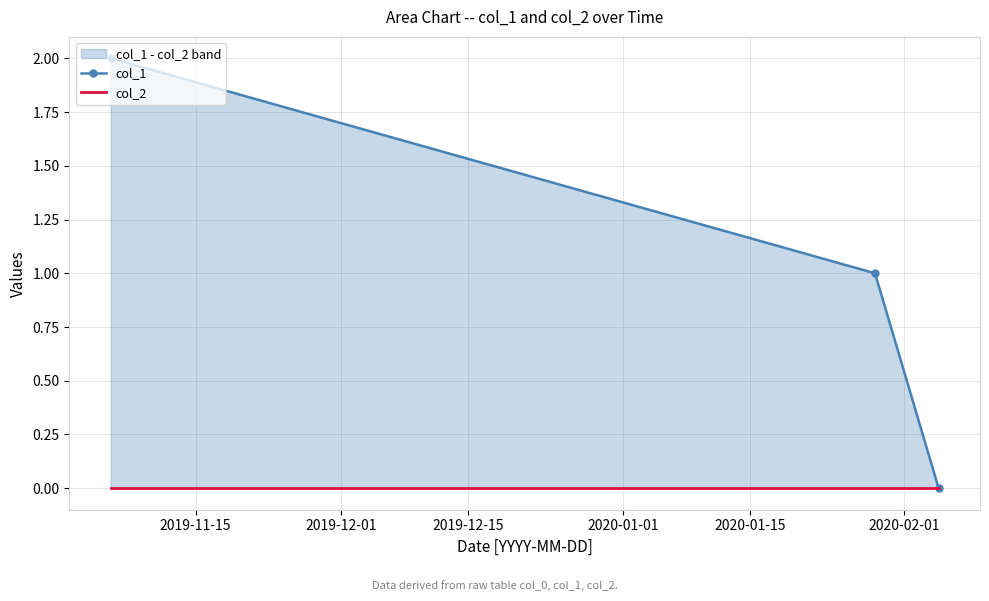

Which series has the largest total across all categories?

col_1